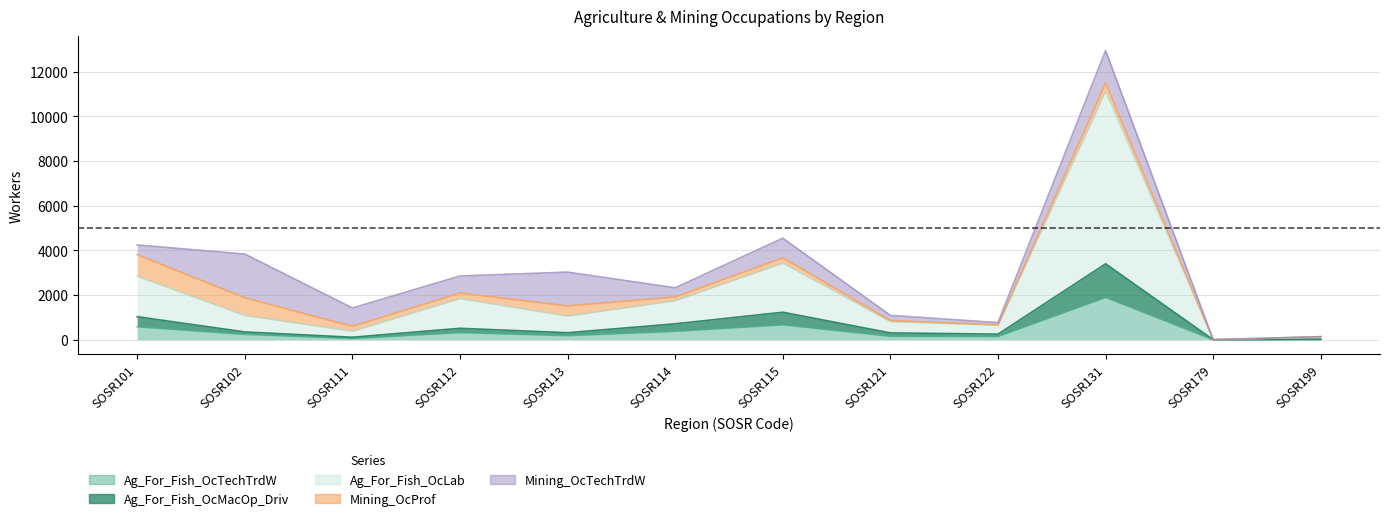

Where is the first local maximum for Ag_For_Fish_OcTechTrdW?

SOSR112